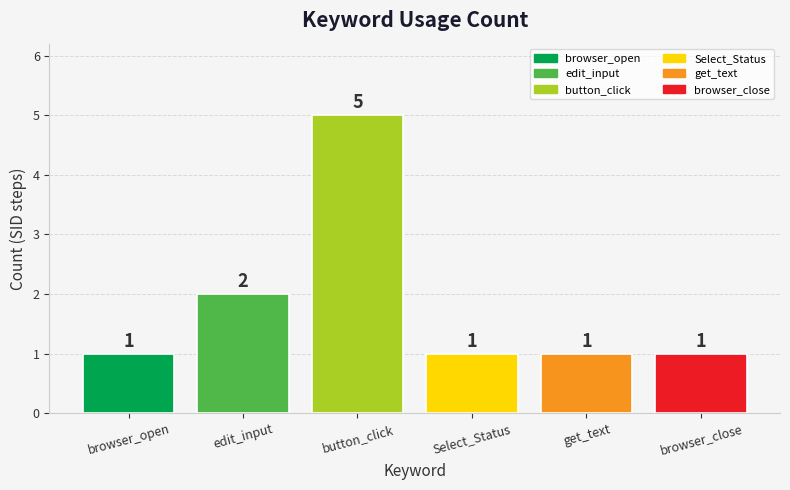

Is it true that the value at browser_open is 1?

True